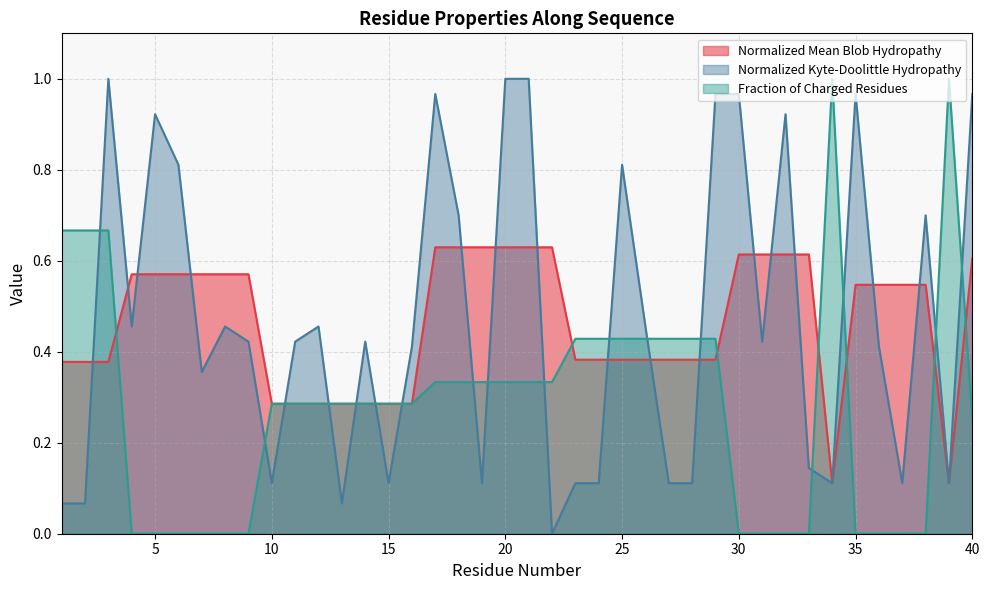

Reading left to right, what are all the values shown in this chart?

Normalized_Mean_Blob_Hydropathy: 1=0.4	2=0.4	3=0.4	4=0.6	5=0.6	6=0.6	7=0.6	8=0.6	9=0.6	10=0.3	11=0.3	12=0.3	13=0.3	14=0.3	15=0.3	16=0.3	17=0.6	18=0.6	19=0.6	20=0.6	21=0.6	22=0.6	23=0.4	24=0.4	25=0.4	26=0.4	27=0.4	28=0.4	29=0.4	30=0.6	31=0.6	32=0.6	33=0.6	34=0.1	35=0.5	36=0.5	37=0.5	38=0.5	39=0.1	40=0.6
Normalized_Kyte_Doolittle_hydropathy: 1=0.1	2=0.1	3=1.0	4=0.5	5=0.9	6=0.8	7=0.4	8=0.5	9=0.4	10=0.1	11=0.4	12=0.5	13=0.1	14=0.4	15=0.1	16=0.4	17=1.0	18=0.7	19=0.1	20=1.0	21=1.0	22=0.0	23=0.1	24=0.1	25=0.8	26=0.5	27=0.1	28=0.1	29=1.0	30=1.0	31=0.4	32=0.9	33=0.1	34=0.1	35=1.0	36=0.4	37=0.1	38=0.7	39=0.1	40=1.0
Fraction_of_Charged_Residues: 1=0.7	2=0.7	3=0.7	4=0.0	5=0.0	6=0.0	7=0.0	8=0.0	9=0.0	10=0.3	11=0.3	12=0.3	13=0.3	14=0.3	15=0.3	16=0.3	17=0.3	18=0.3	19=0.3	20=0.3	21=0.3	22=0.3	23=0.4	24=0.4	25=0.4	26=0.4	27=0.4	28=0.4	29=0.4	30=0.0	31=0.0	32=0.0	33=0.0	34=1.0	35=0.0	36=0.0	37=0.0	38=0.0	39=1.0	40=0.2